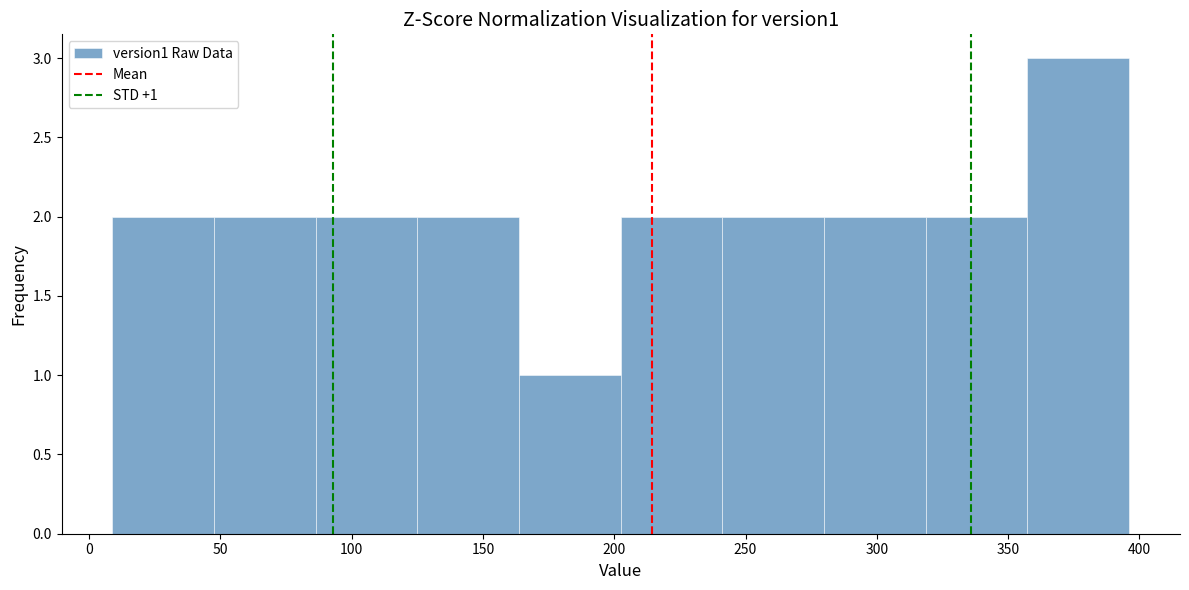

Which range on the x-axis has the tallest bar?

355 to 395